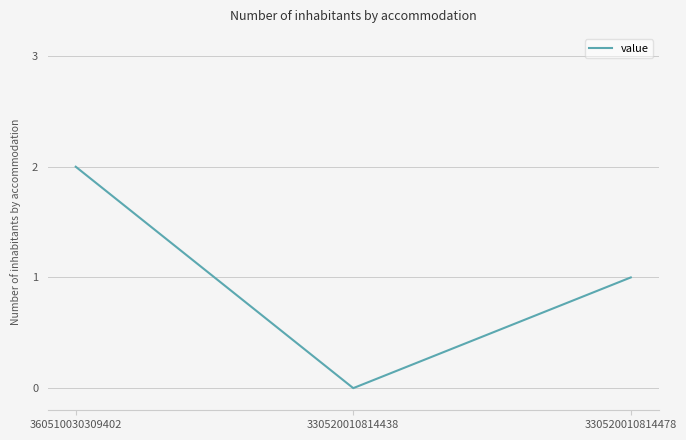

Is it true that the value at 330520010814438 is -1?

False